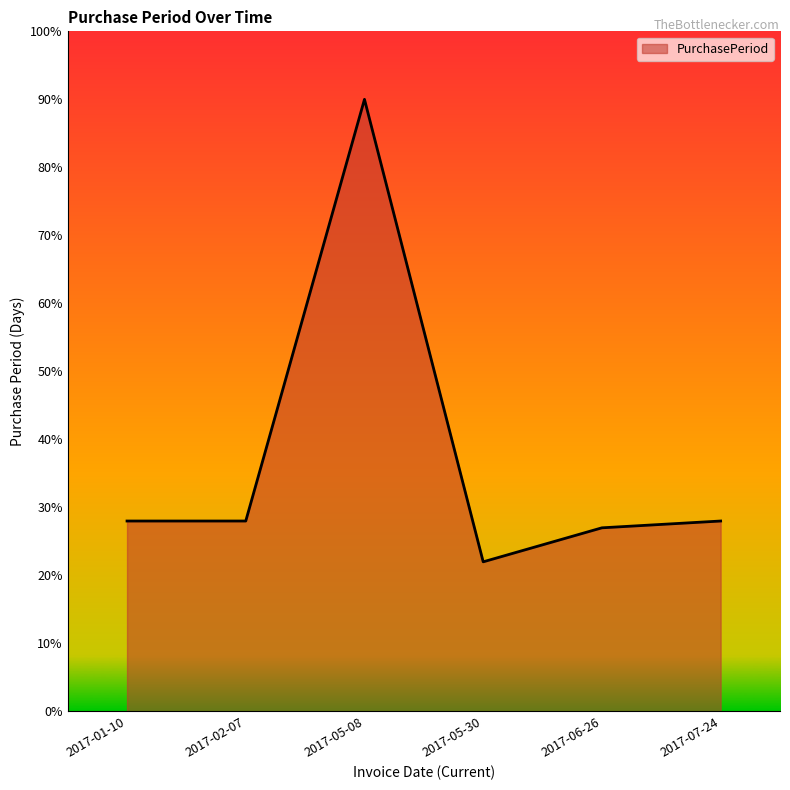

What position from the left is 2017-02-07?

2